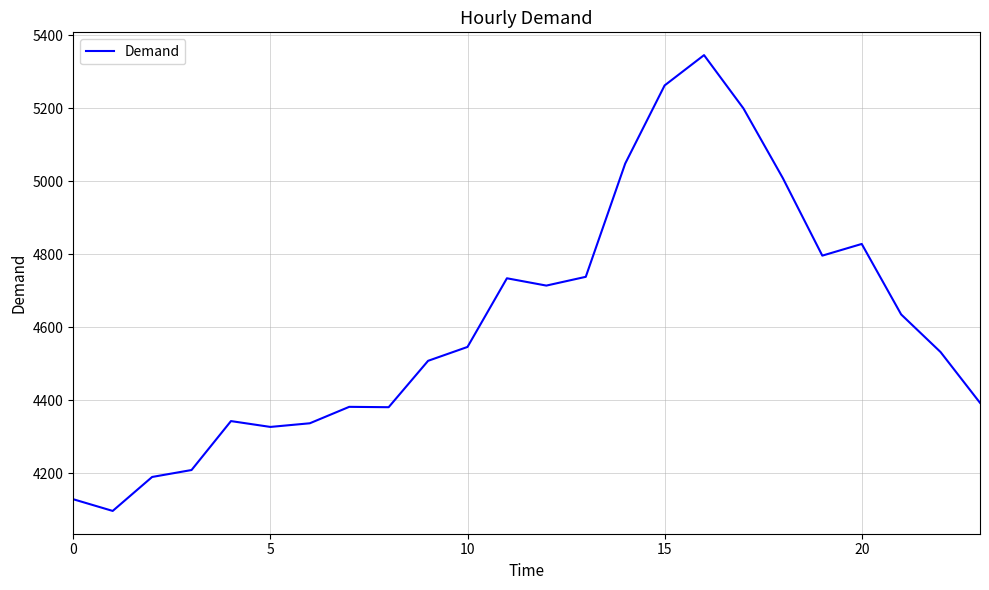

What is the difference between the maximum and minimum values?

1248